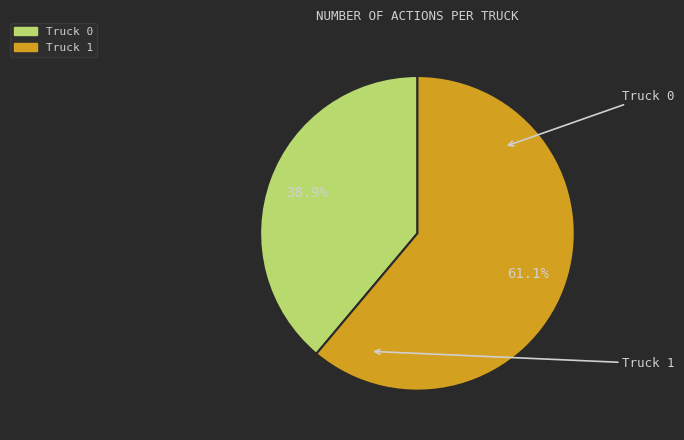

Which category has the biggest portion of the pie?

Truck 1